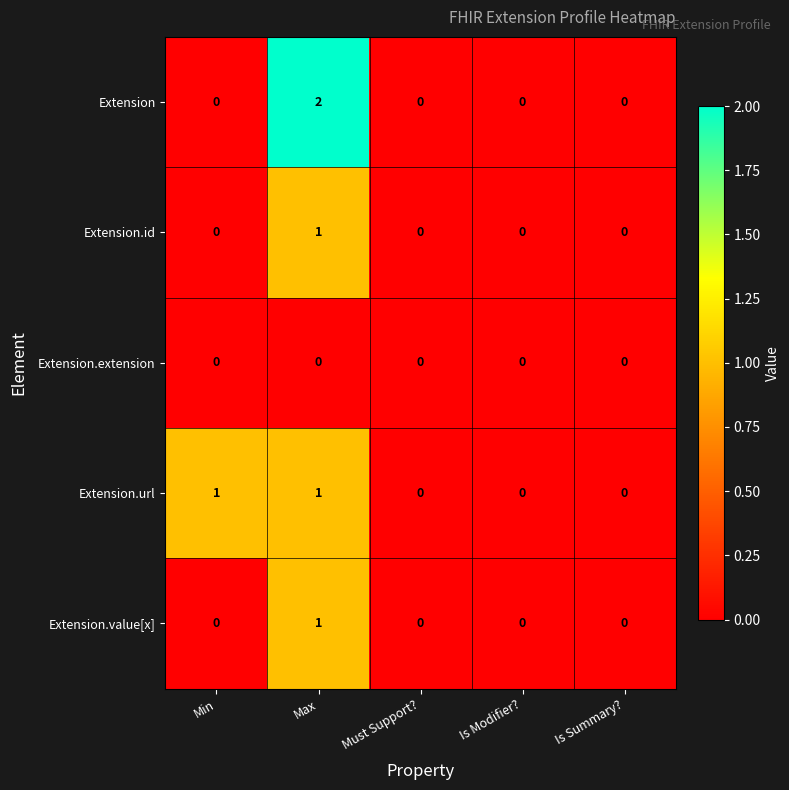

Which series has the largest range (max minus min)?

Extension